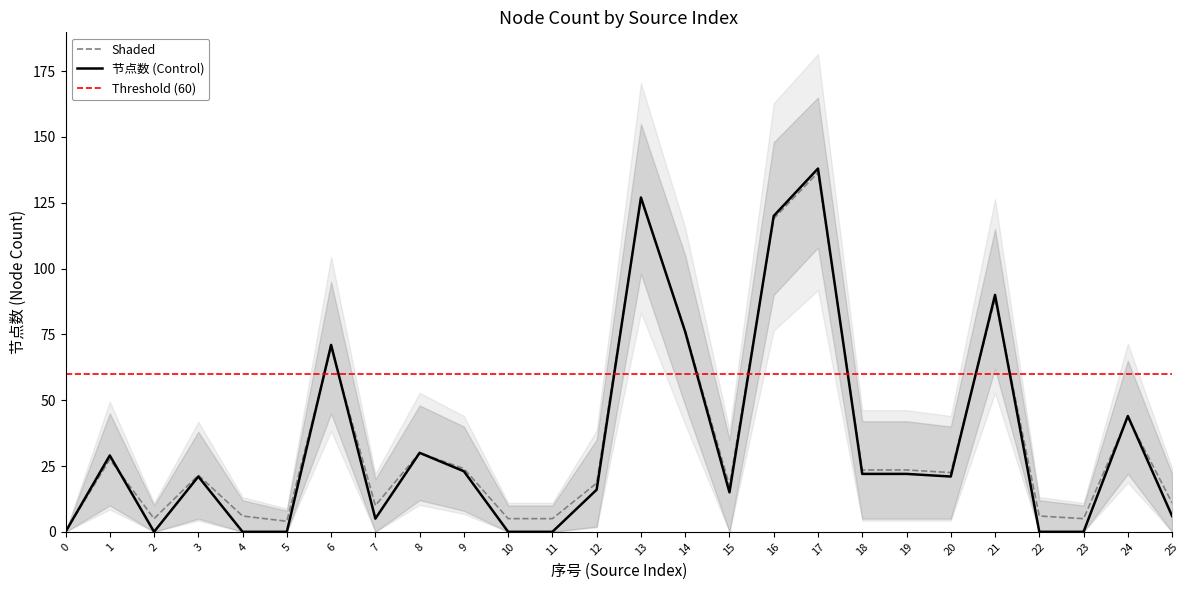

Reading left to right, what are all the values shown in this chart?

节点数: 0.0	29.0	0.0	21.0	0.0	0.0	71.0	5.0	30.0	23.0	0.0	0.0	16.0	127.0	76.0	15.0	120.0	138.0	22.0	22.0	21.0	90.0	0.0	0.0	44.0	6.0
upper: 0.0	27.5	5.0	21.5	6.0	4.0	70.0	10.0	30.0	24.0	5.0	5.0	18.5	126.5	76.5	17.5	119.0	136.5	23.5	23.5	22.5	88.5	6.0	5.0	43.5	11.0